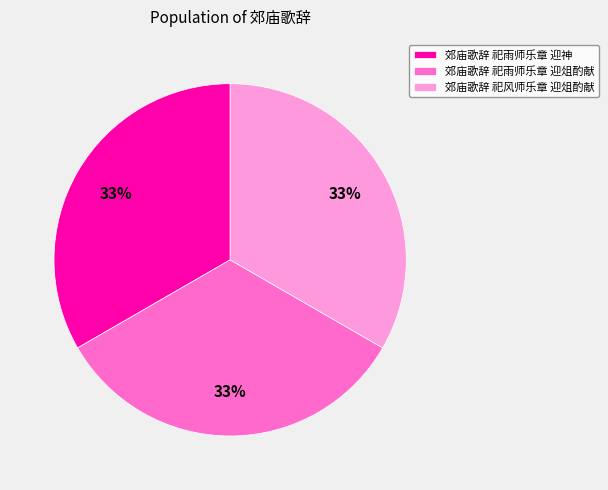

Approximately how many times larger is the value at 郊庙歌辞 祀风师乐章 迎俎酌献 compared to 郊庙歌辞 祀雨师乐章 迎俎酌献?

1.0